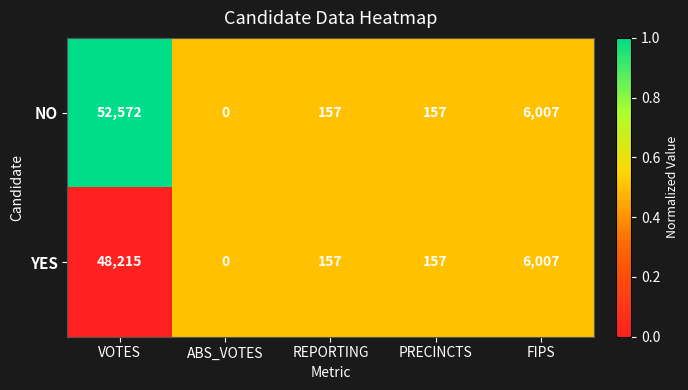

At which category does the chart reach its minimum across all series?

ABS_VOTES